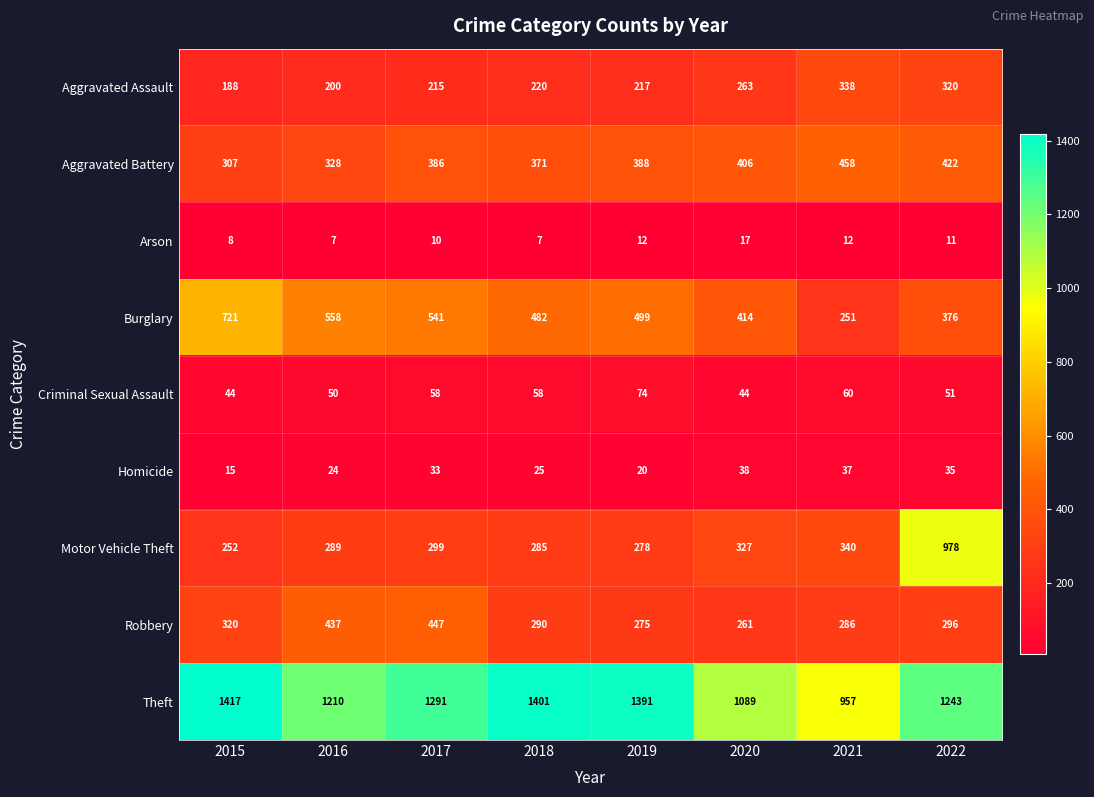

Which series has the largest total across all categories?

Theft